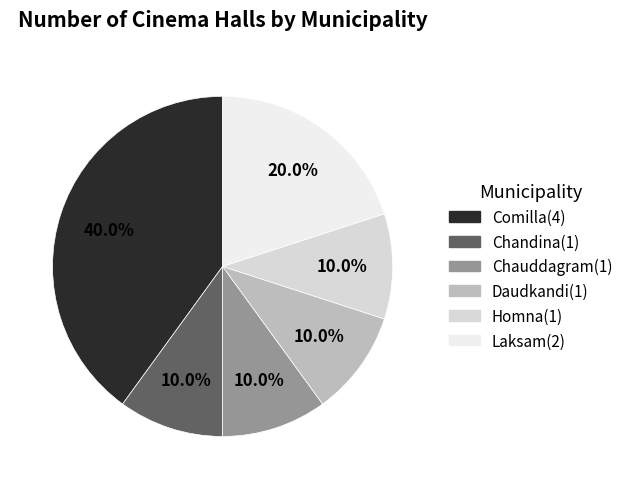

To the nearest percent, what is the combined percentage of Chauddagram and Comilla?

50%